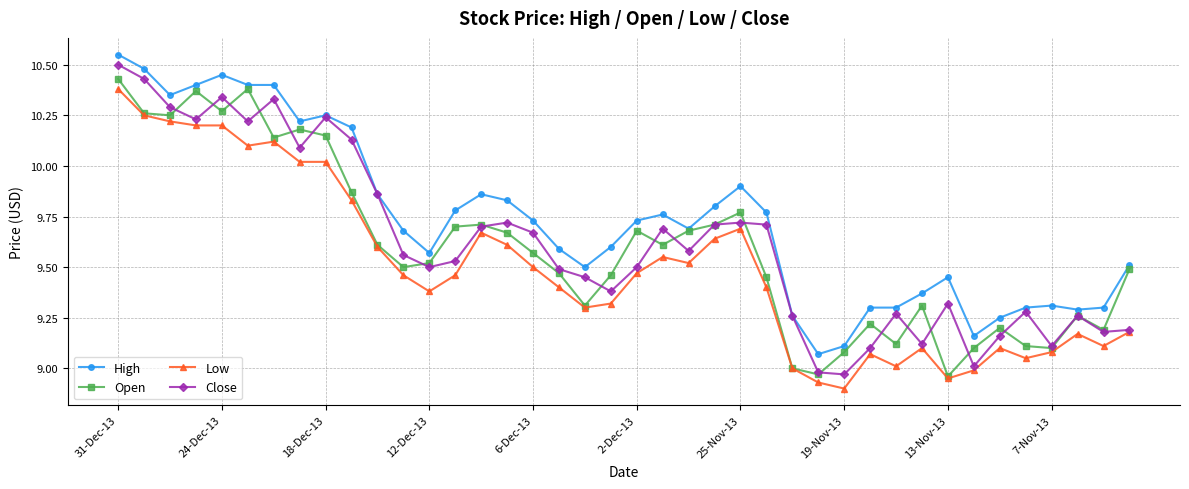

True or false: High has more than 0 points higher than both neighbors.

True